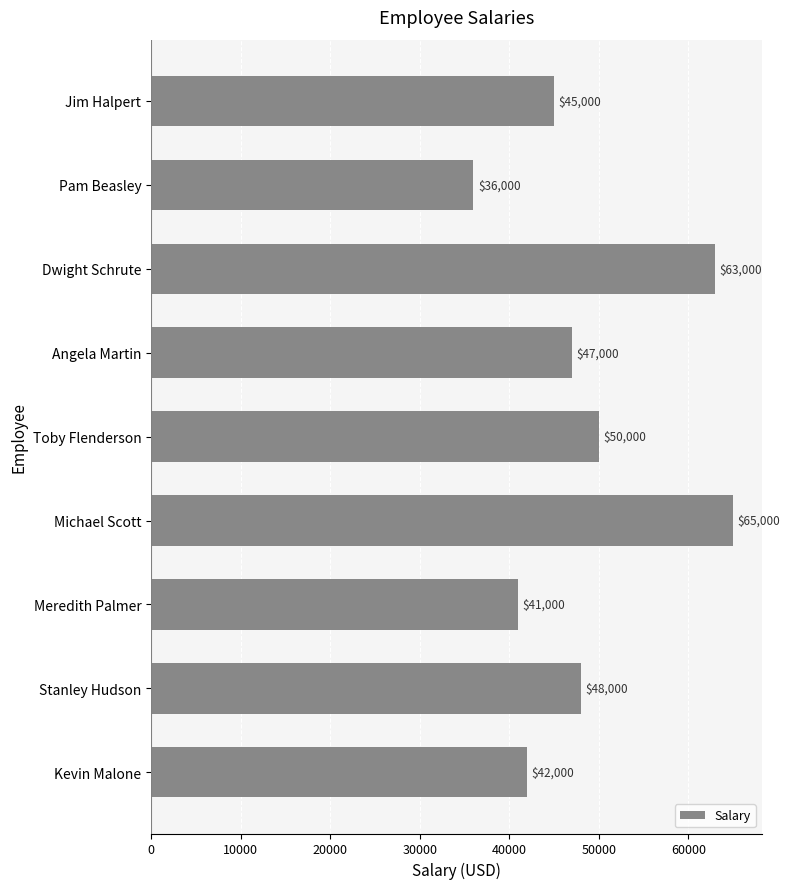

List the labels in order of value, largest first.

Michael Scott, Dwight Schrute, Toby Flenderson, Stanley Hudson, Angela Martin, Jim Halpert, Kevin Malone, Meredith Palmer, Pam Beasley